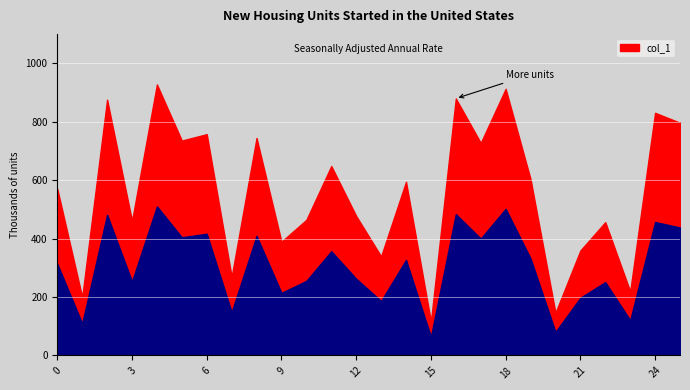

True or false: the data shows 477 at 12.

True